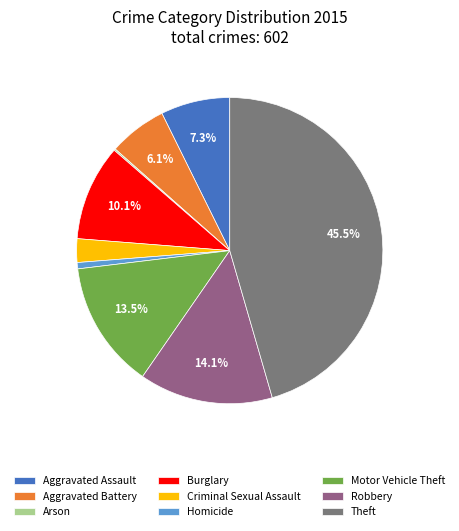

The Robbery slice represents 26% of the pie. True or false?

False